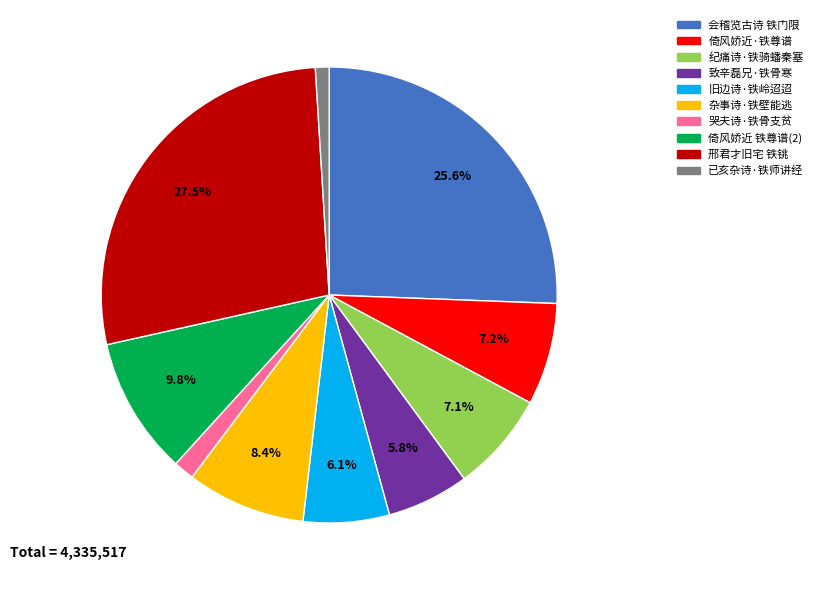

How many segments does this pie chart have?

10